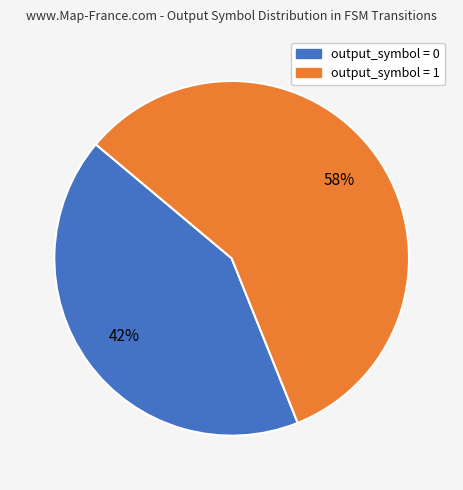

Count the number of slices in the pie.

2